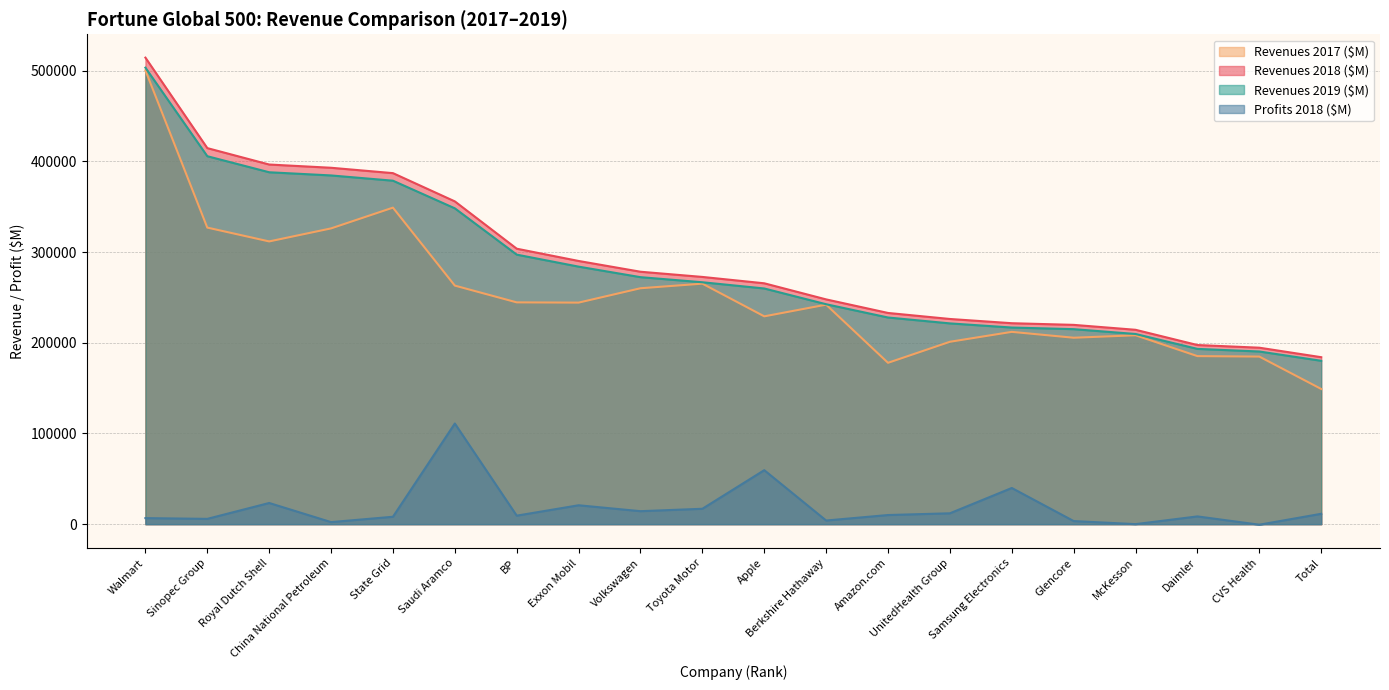

The value of Revenues 2019 ($M) at UnitedHealth Group is 221376.7. True or false?

True